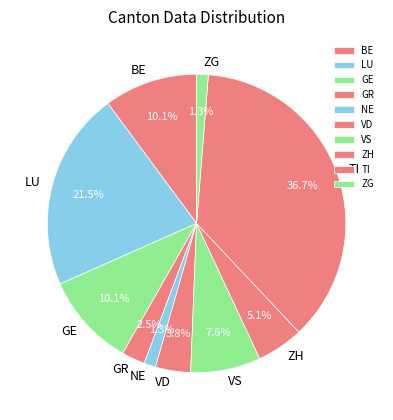

What is the ratio of the value at BE to the value at ZH?

2.0